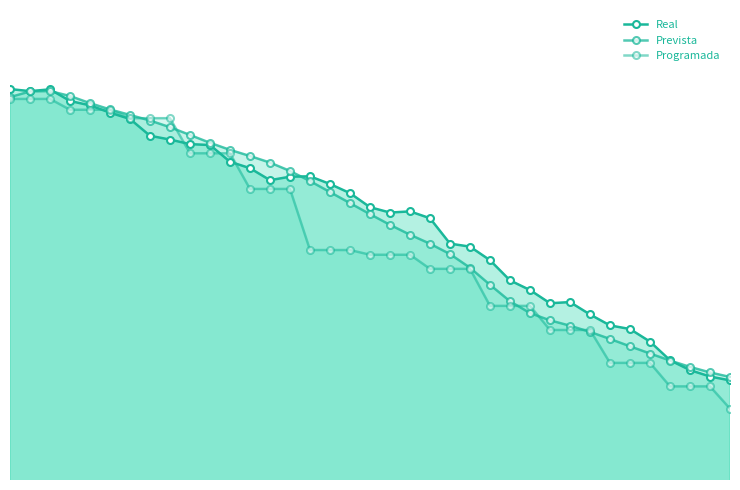

How many categories are shown in the chart?

37